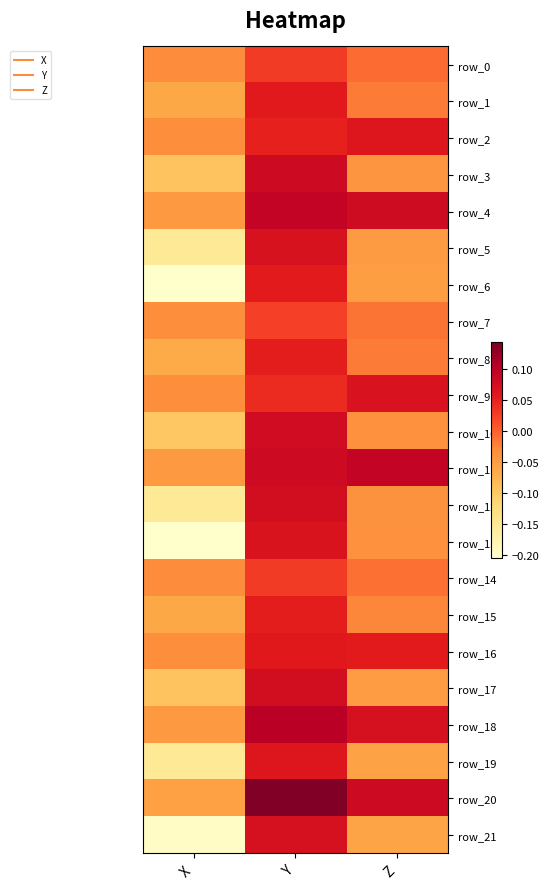

Where does the row_21 series first go above 0?

Y